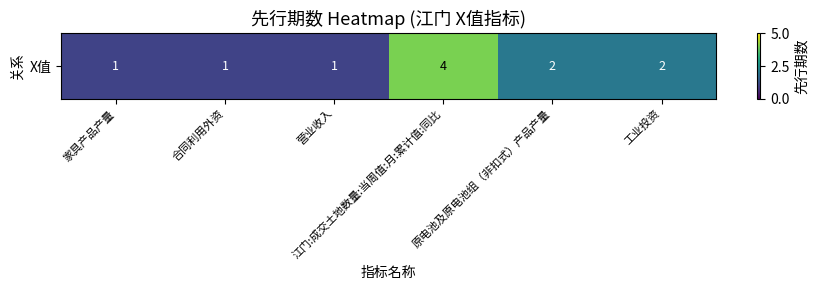

What is the average value?

2